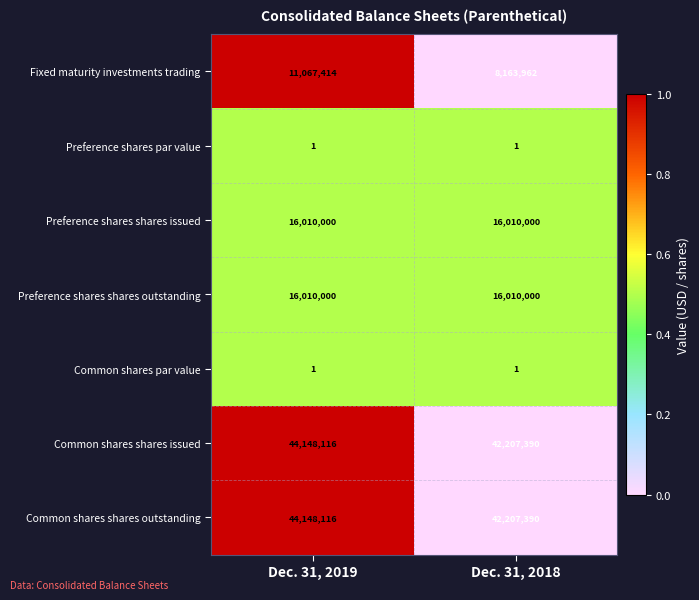

At which category is the sum across all series the highest?

Dec. 31, 2019